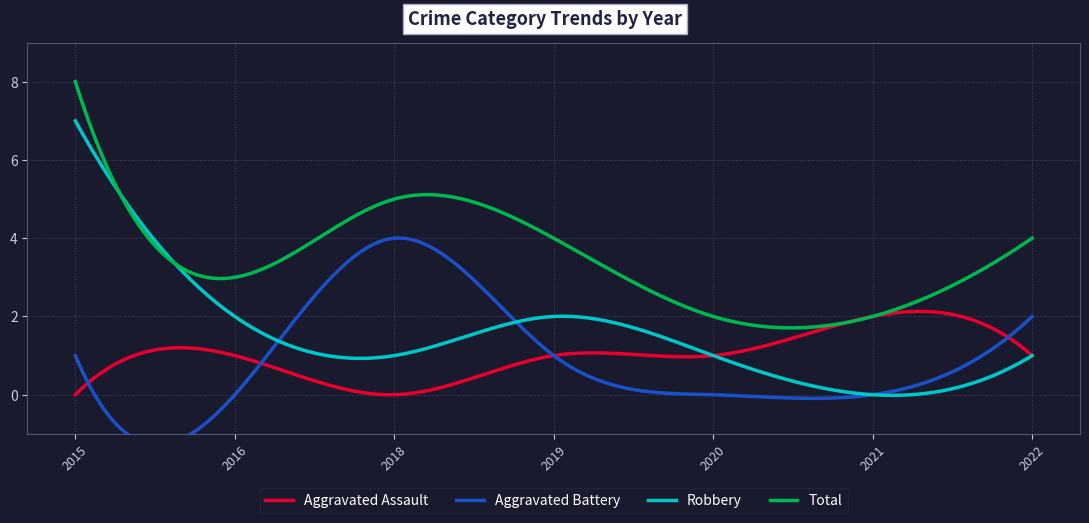

True or false: Aggravated Assault has more than 1 interior local peaks.

True